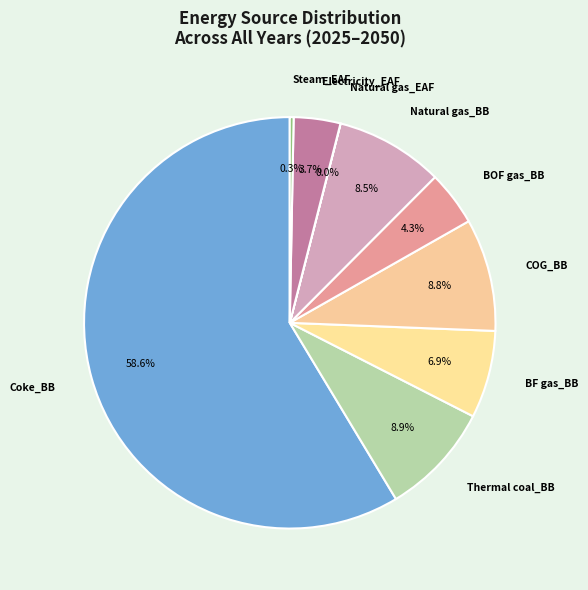

To the nearest percent, what portion does BOF gas_BB represent?

4%